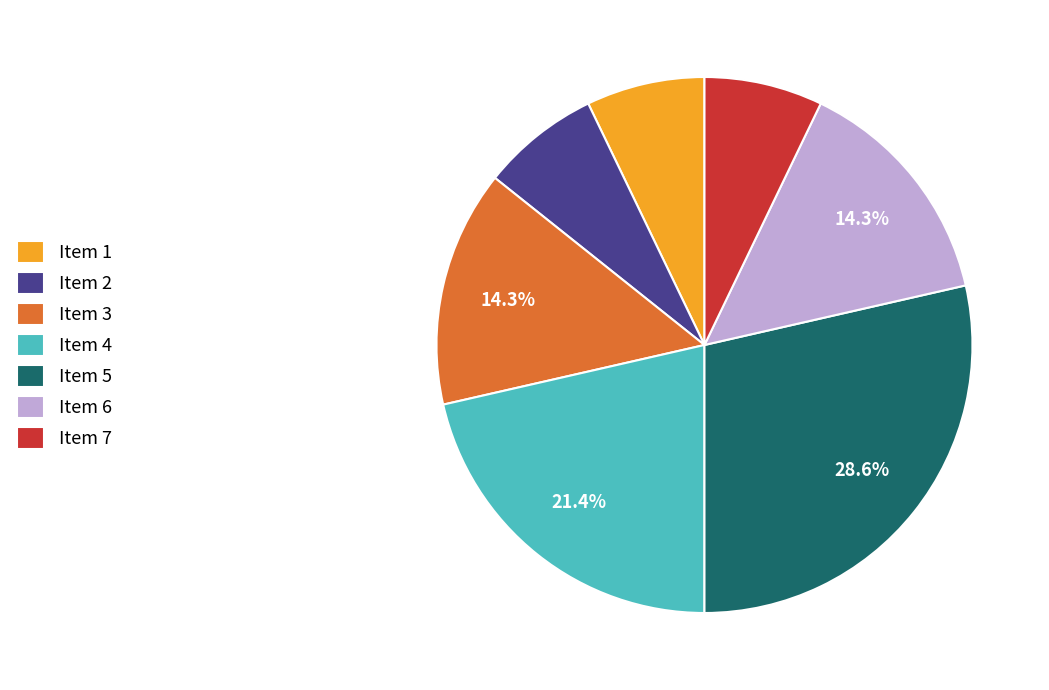

Which has a higher value, Item 5 or Item 3?

Item 5